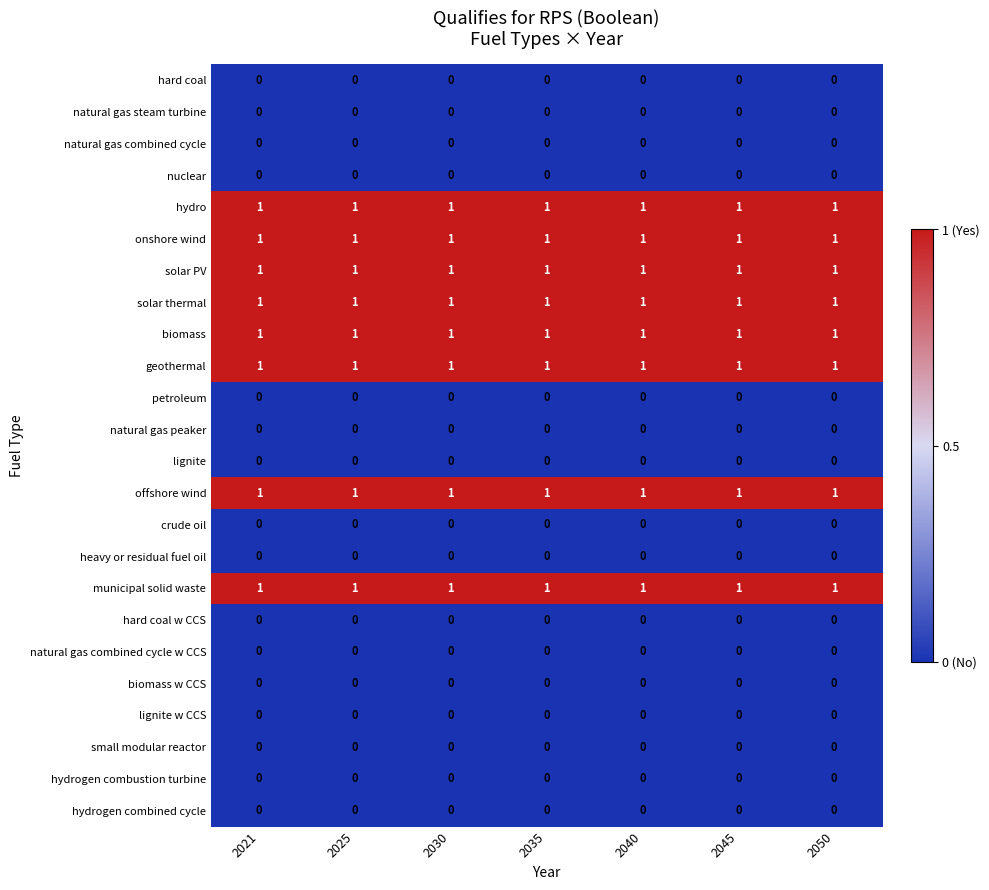

At how many categories does at least one series exceed 0?

7